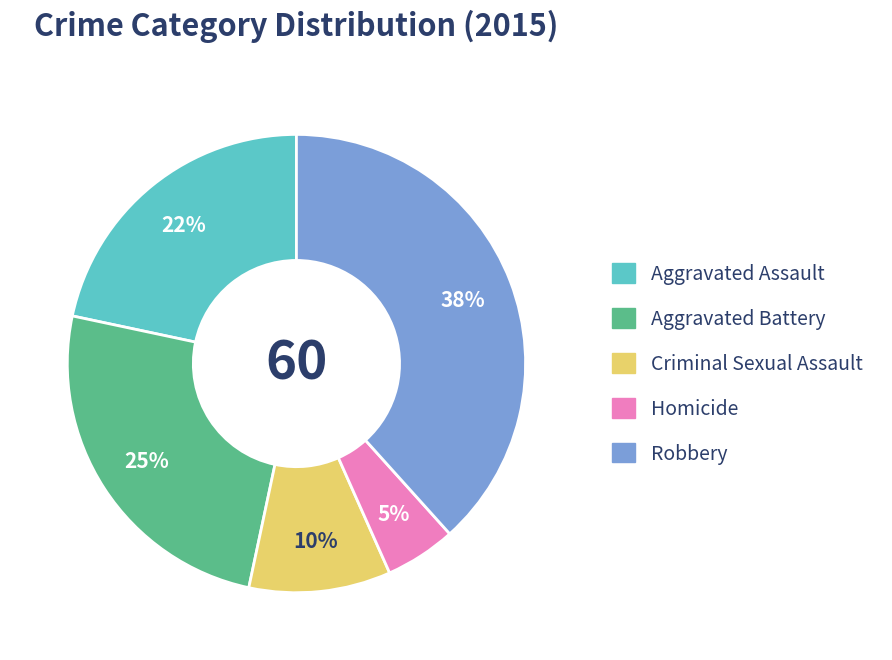

Rank the categories by value from highest to lowest.

Robbery, Aggravated Battery, Aggravated Assault, Criminal Sexual Assault, Homicide